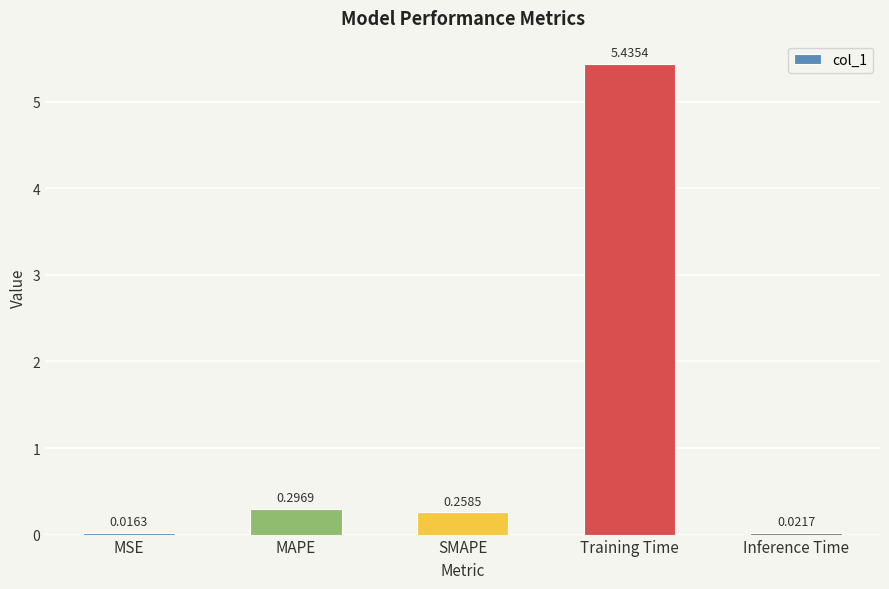

Where is the data nearest to the value 2?

MAPE